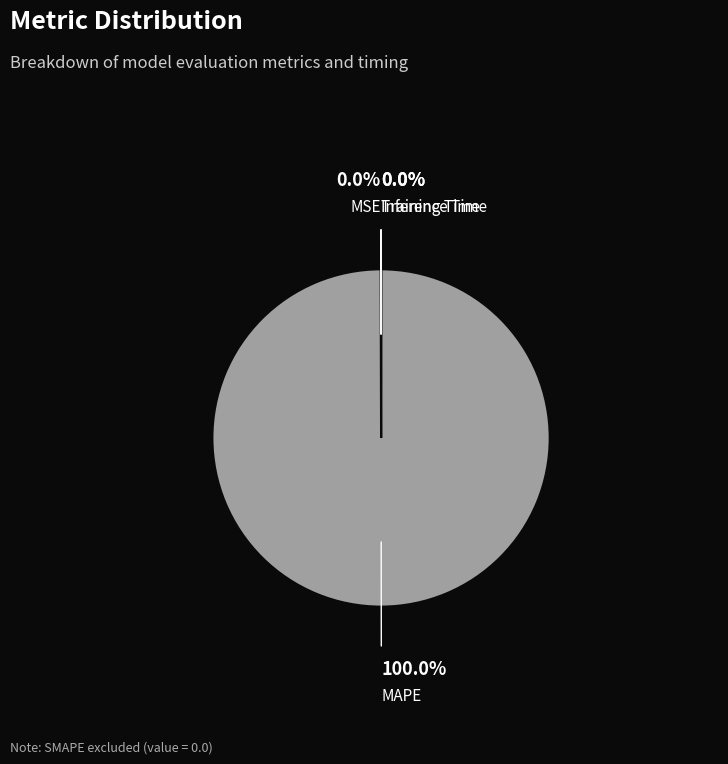

Is there any slice that represents more than half of the pie?

Yes